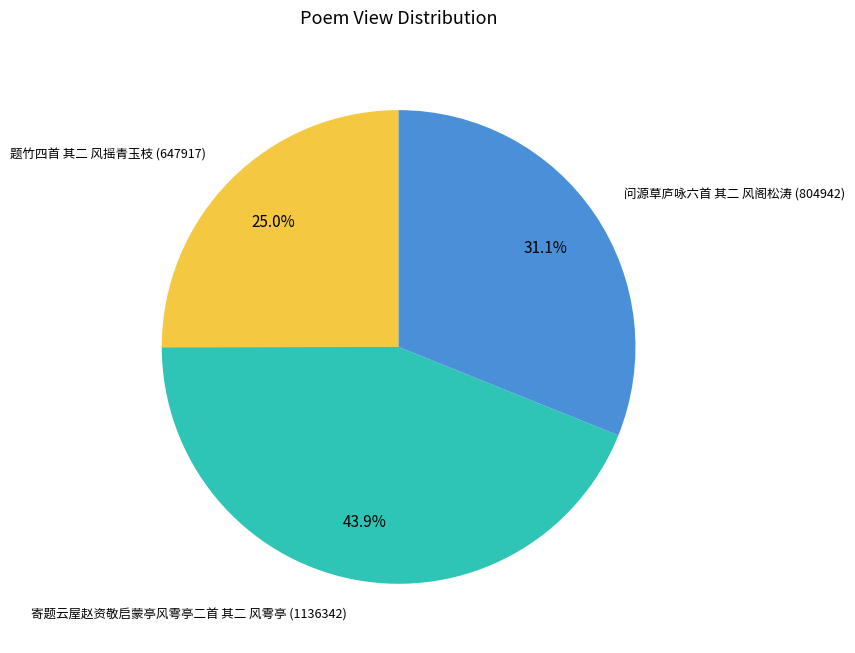

Is there any slice that represents more than half of the pie?

No